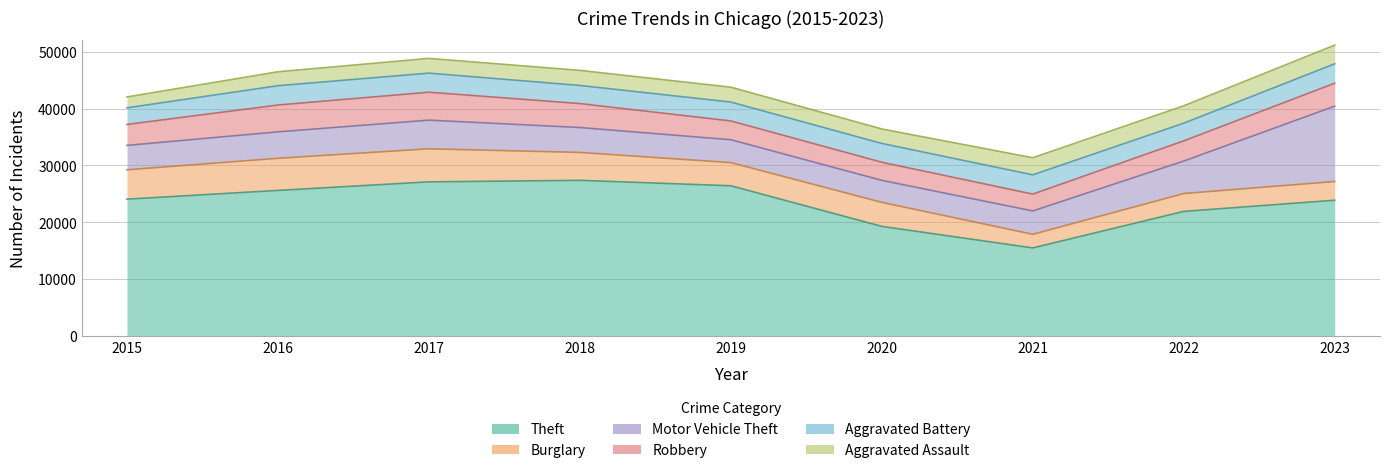

Rank the series by their maximum value, from highest to lowest.

Theft, Motor Vehicle Theft, Burglary, Robbery, Aggravated Battery, Aggravated Assault